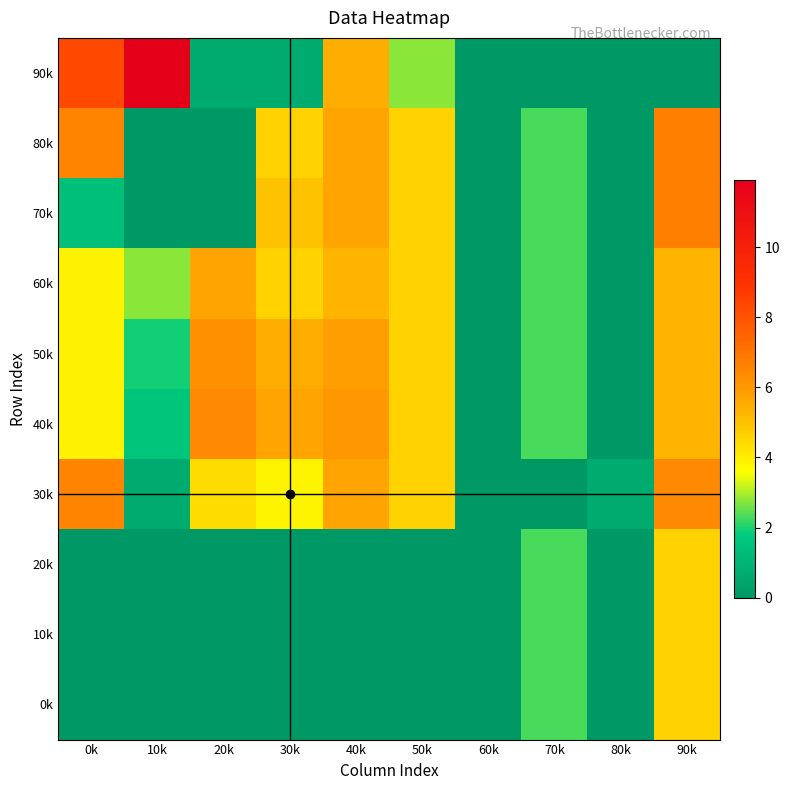

Between 90k and 70k, which is larger?

90k